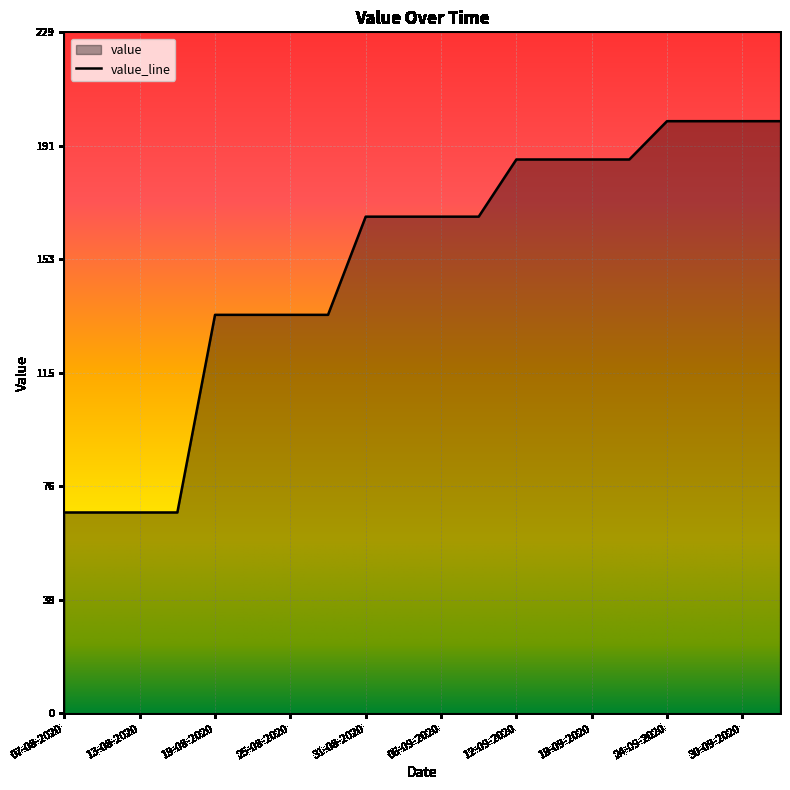

Rank the categories by value from highest to lowest.

24-09-2020, 27-09-2020, 30-09-2020, 03-10-2020, 12-09-2020, 15-09-2020, 18-09-2020, 21-09-2020, 31-08-2020, 03-09-2020, 06-09-2020, 09-09-2020, 19-08-2020, 22-08-2020, 25-08-2020, 28-08-2020, 07-08-2020, 10-08-2020, 13-08-2020, 16-08-2020